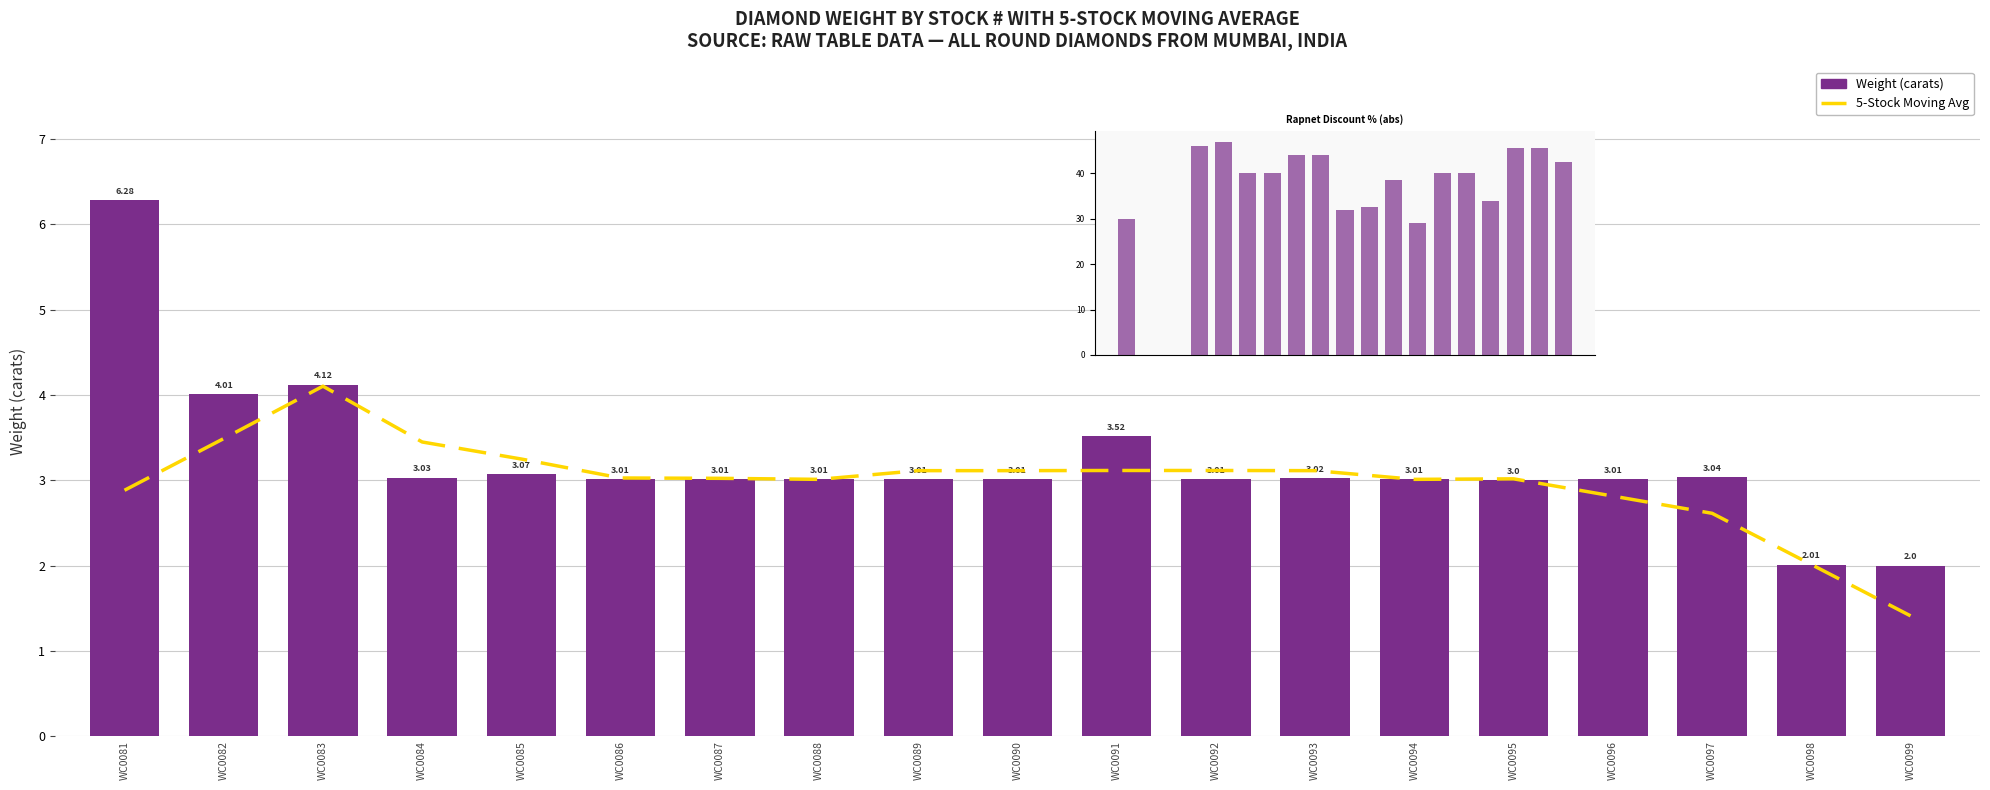

How many groups of bars are there?

19